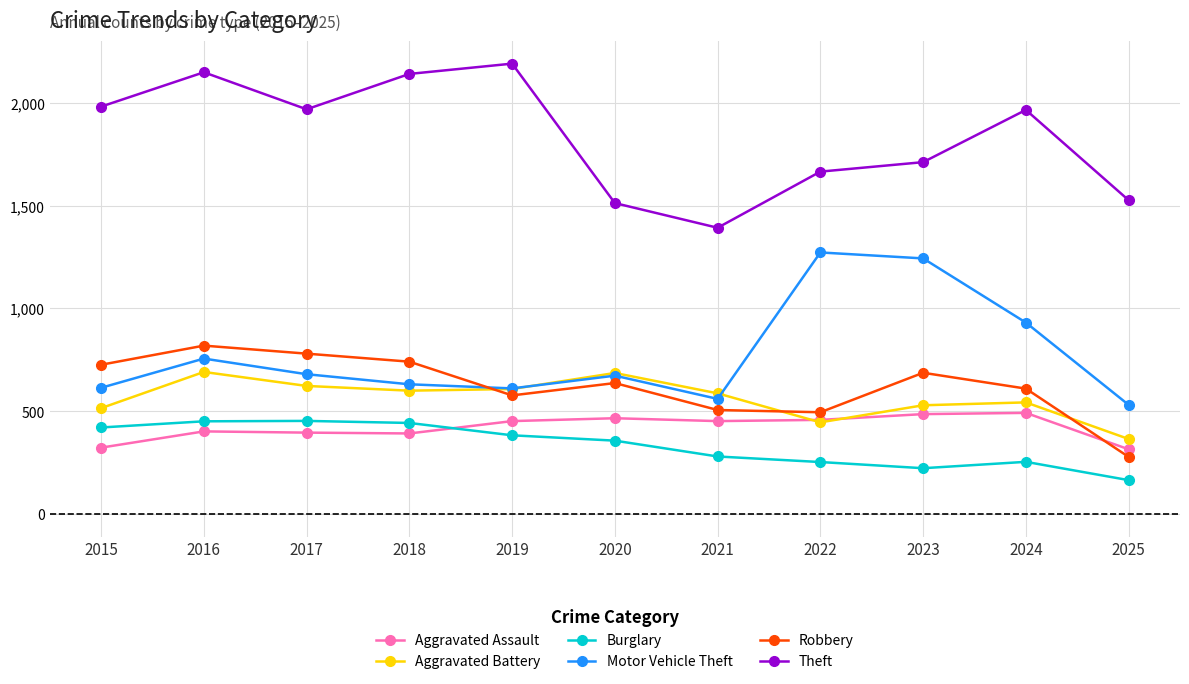

How many lines are shown in the chart?

6